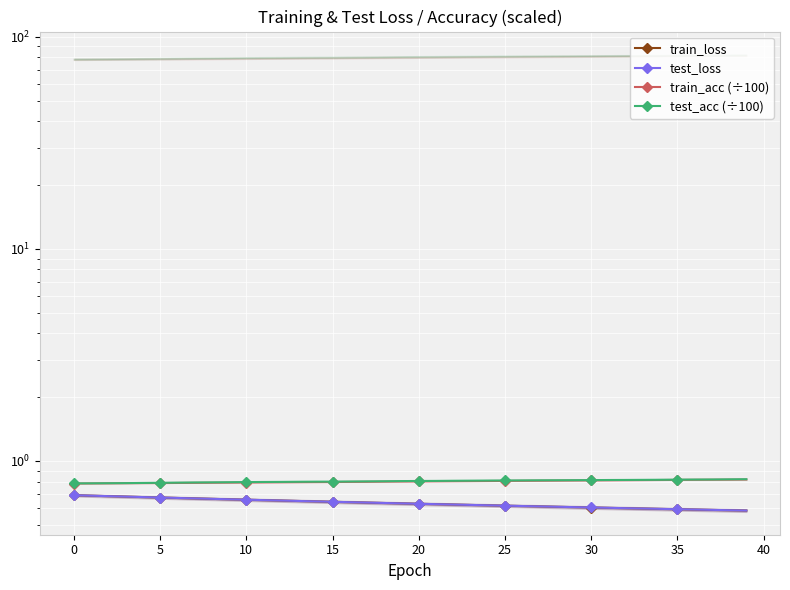

What is the minimum value for test_acc (÷100)?

0.8